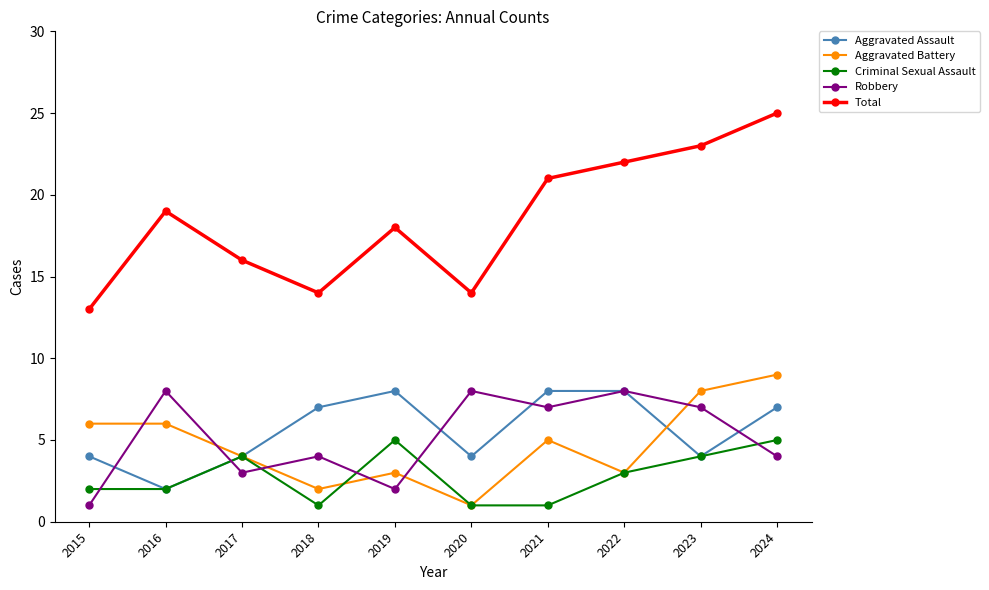

Is the value of Aggravated Battery at 2024 greater than the value of Total at 2017?

No